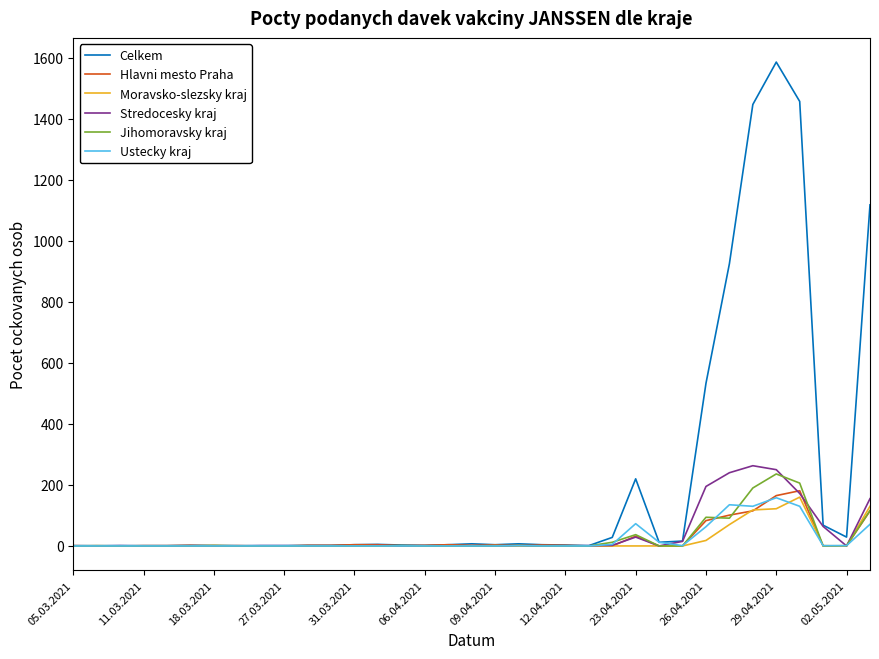

Which series has the largest total across all categories?

Celkem